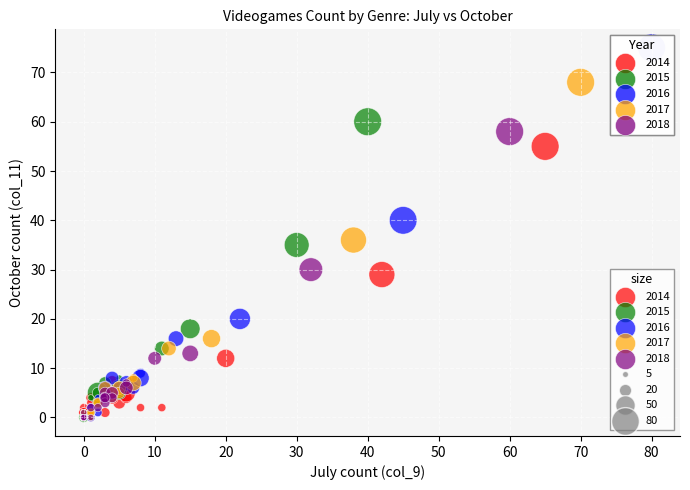

Which series contains the highest Y value?

2016